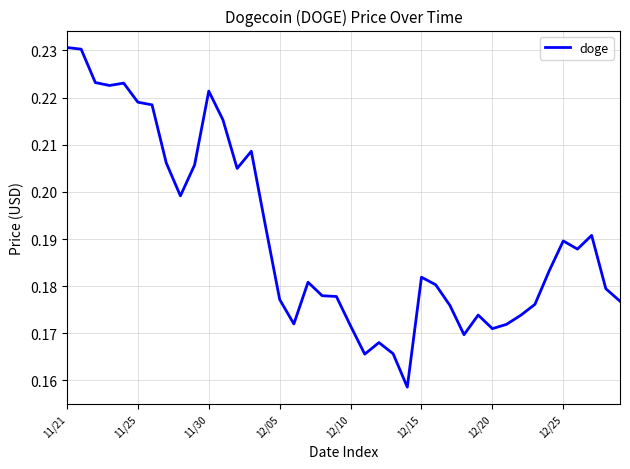

Between 11/30 and 11/25, which is larger?

11/30